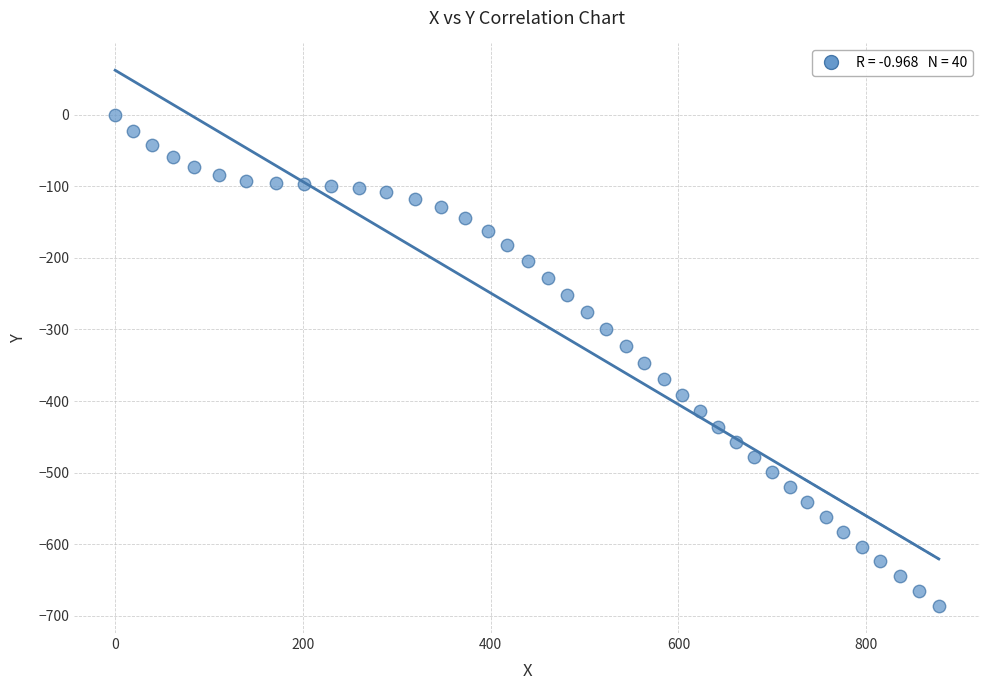

What is the range of X values (max minus min)?

877.4